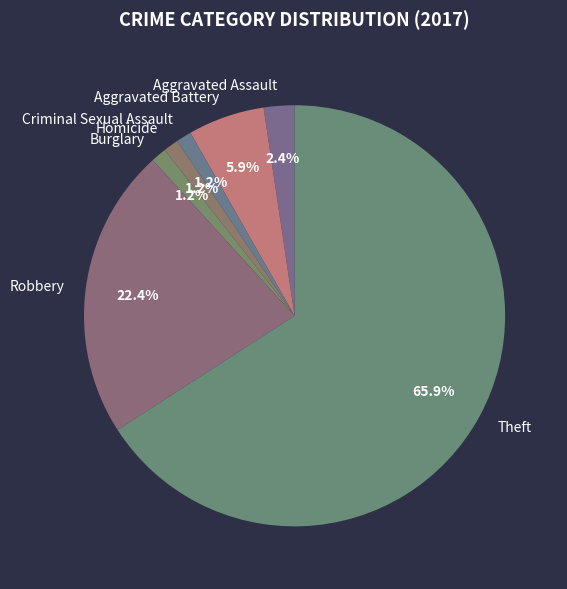

Approximately how many times larger is the value at Aggravated Battery compared to Robbery?

0.3